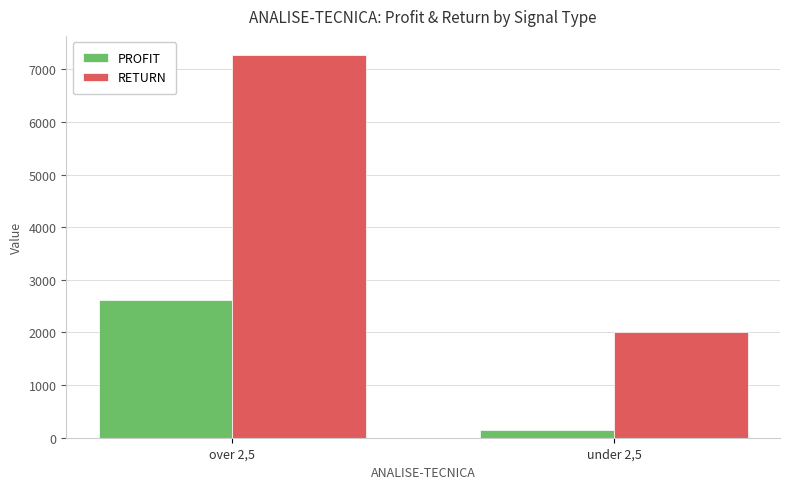

Count the number of categories in the chart.

2